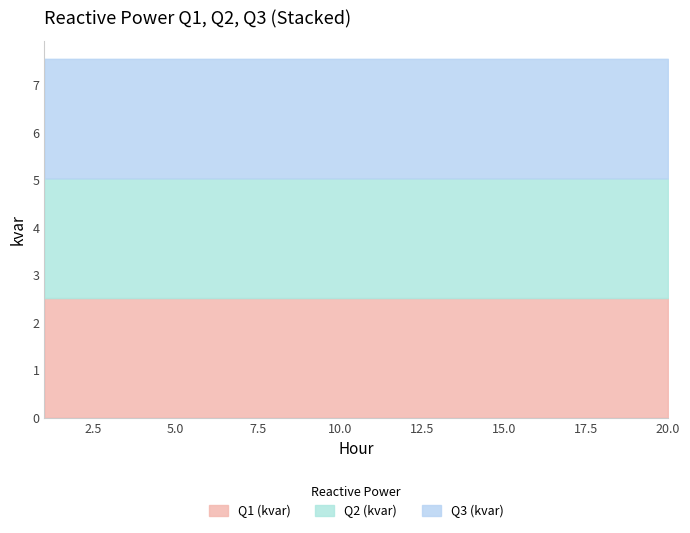

The Q1 (kvar) series shows 2.5 at 20. True or false?

True